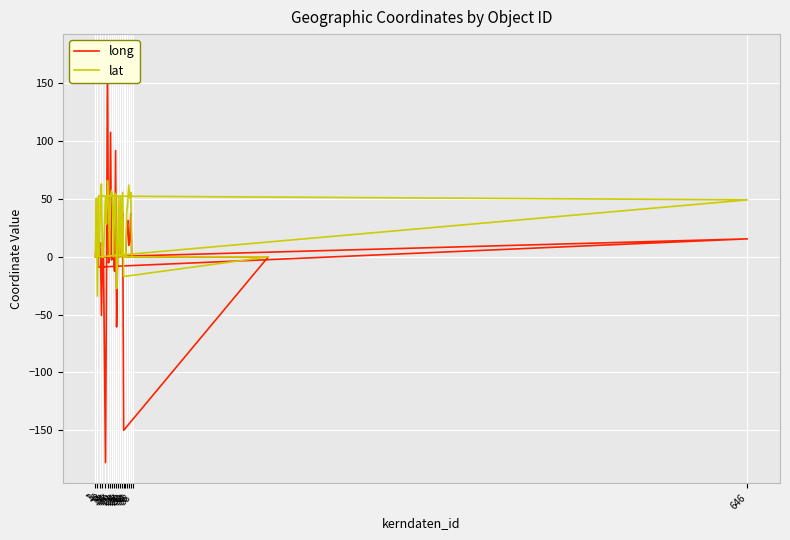

Which series has the widest spread of values?

long